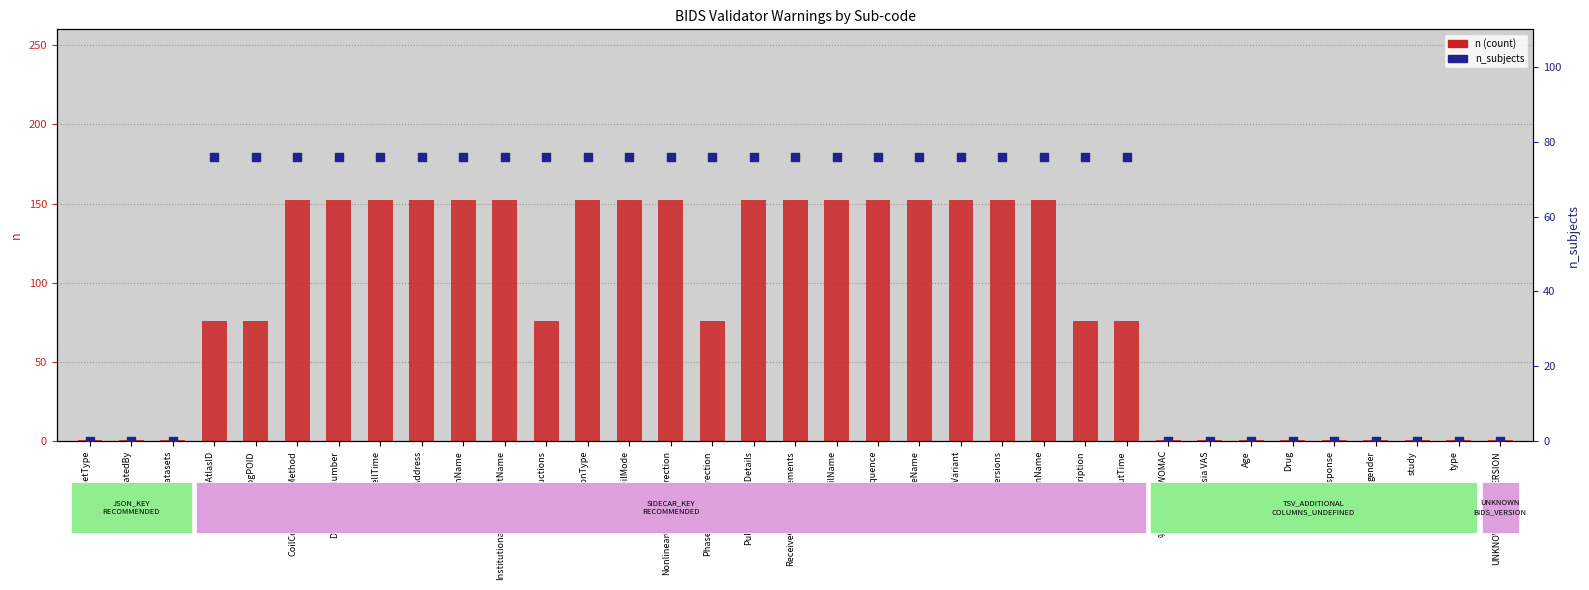

Which series reaches the minimum Y coordinate?

n_subjects